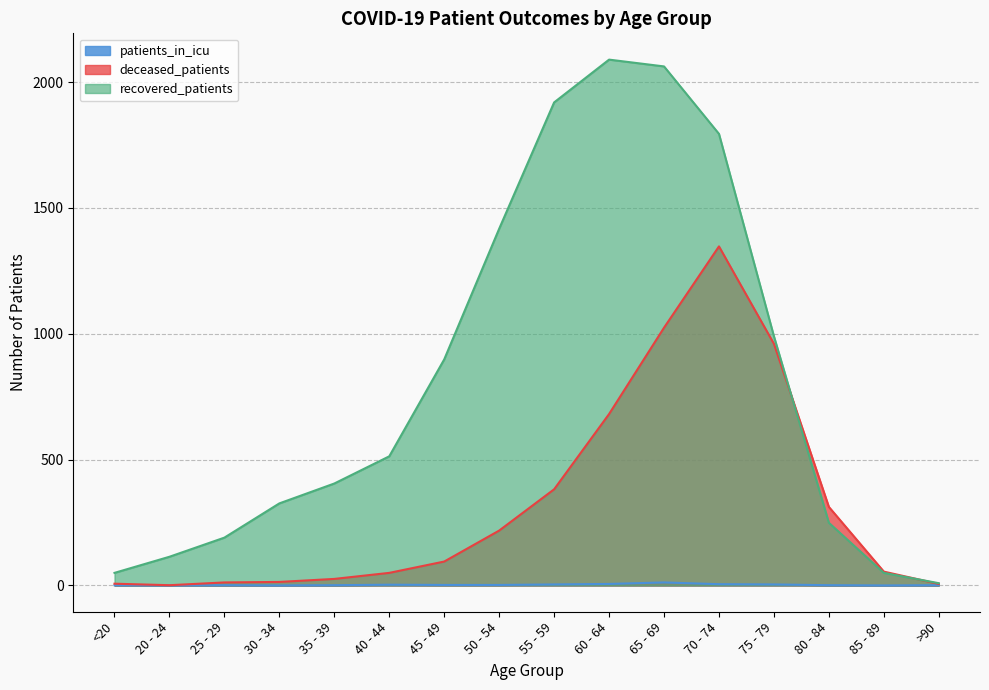

Which series has the largest total across all categories?

recovered_patients